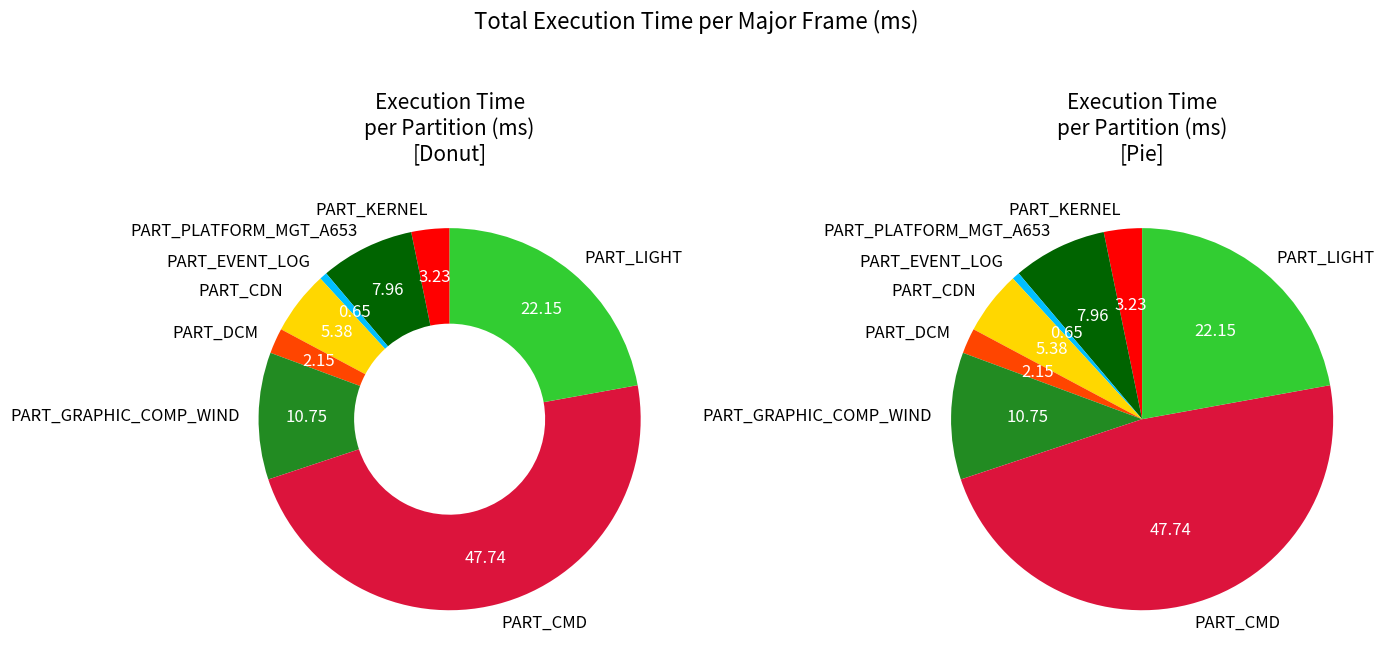

How many segments does this pie chart have?

8